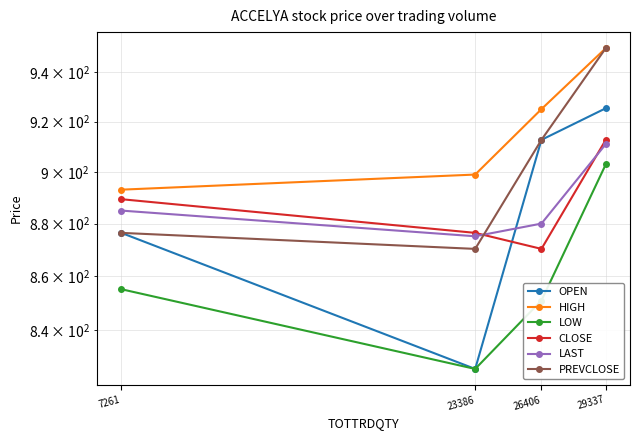

Where is the first local minimum for OPEN?

23386